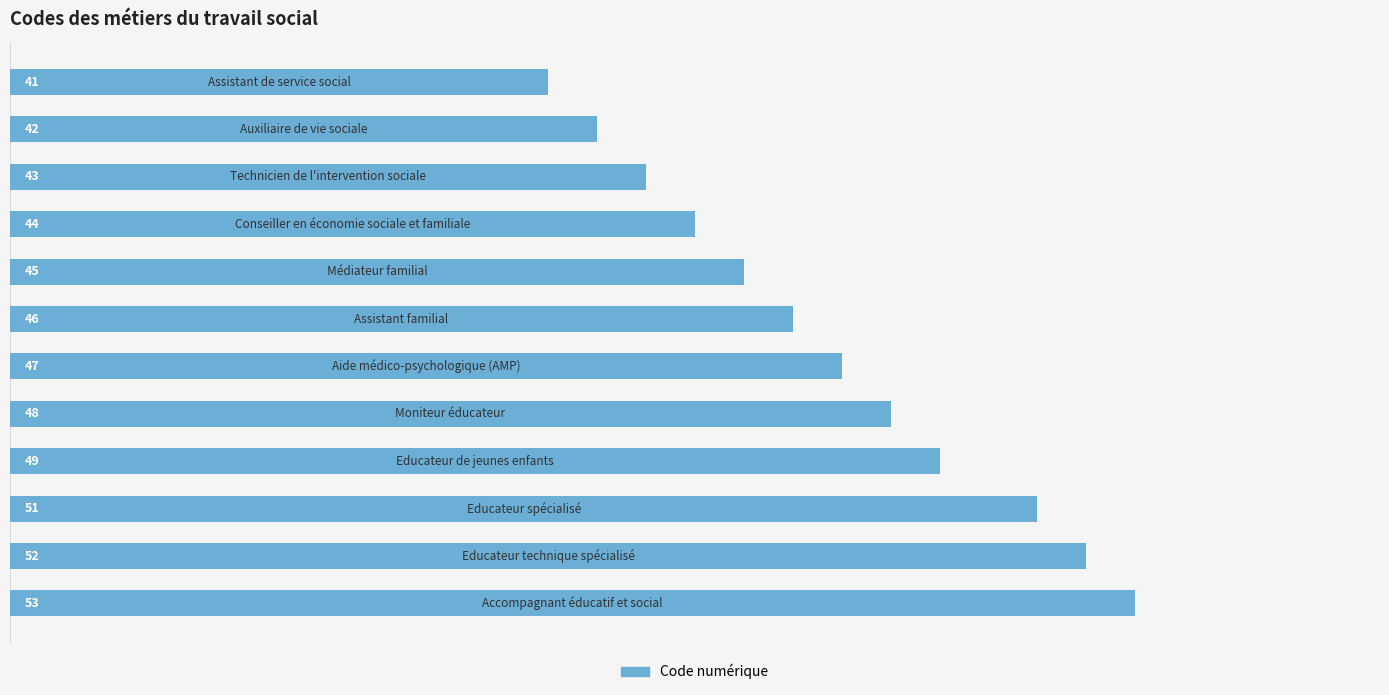

What is the greatest value displayed?

53